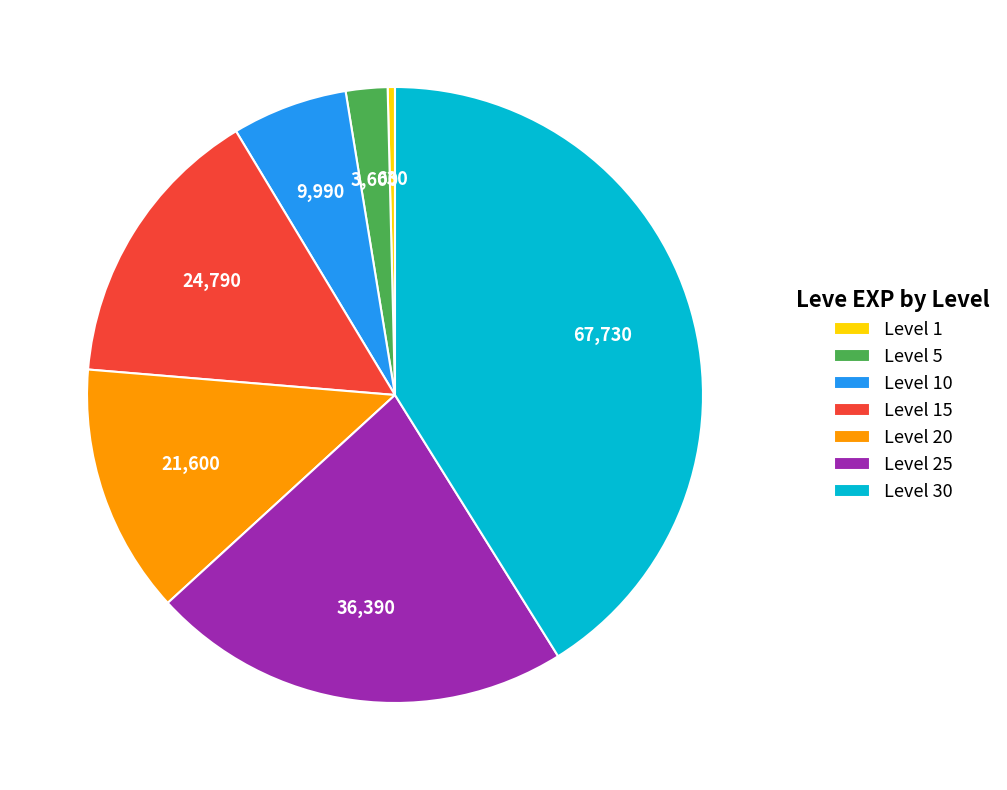

Rank the categories by value from highest to lowest.

Level 30, Level 25, Level 15, Level 20, Level 10, Level 5, Level 1